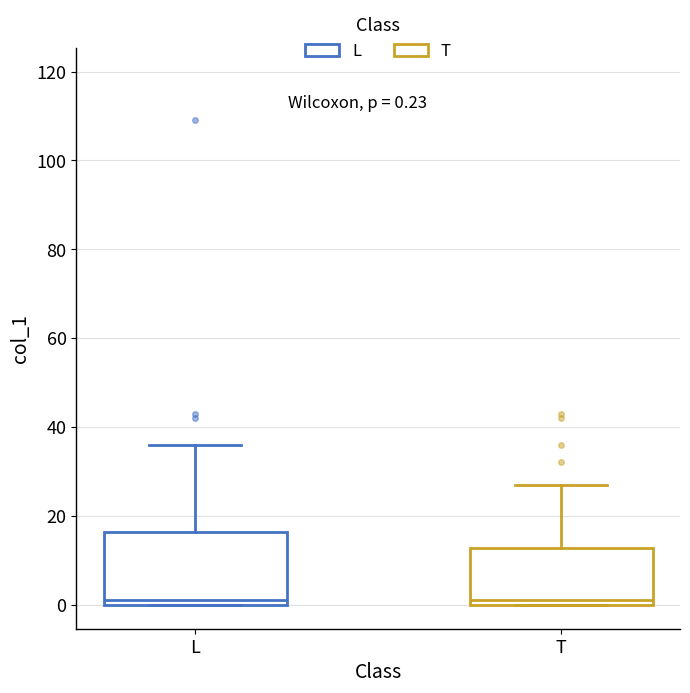

Comparing the boxes themselves (not the whiskers), which one is the tallest?

L